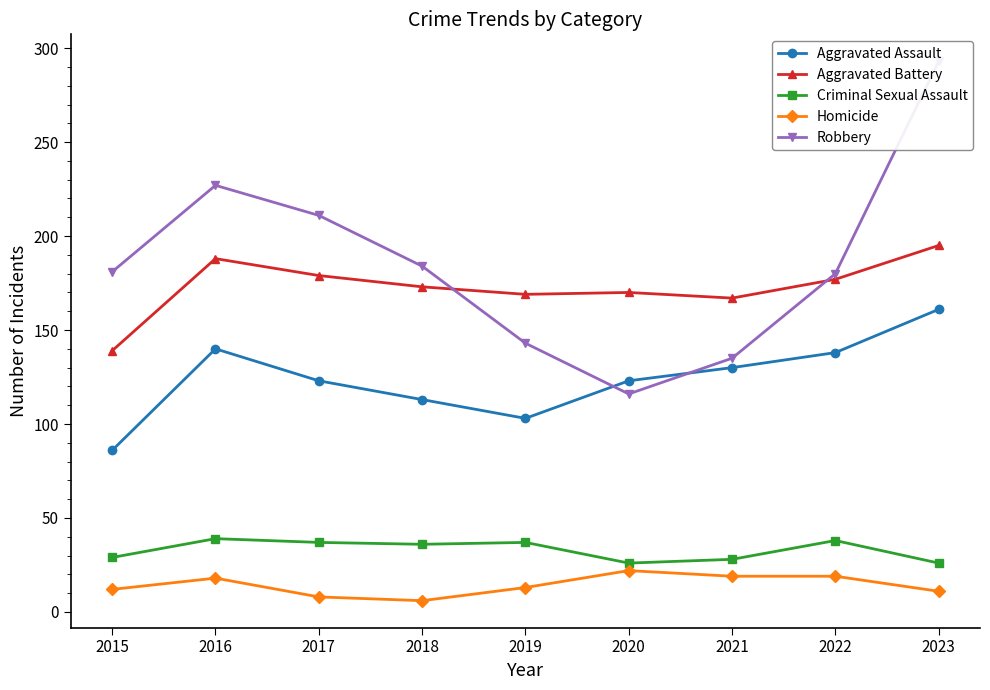

At which category does the chart reach its peak across all series?

2023